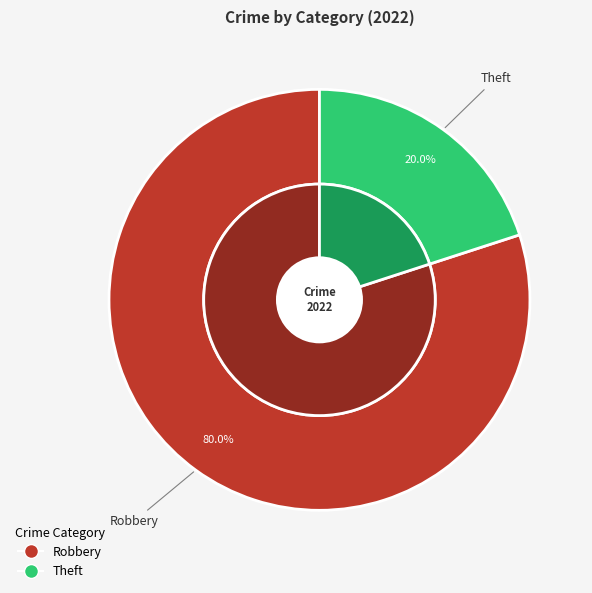

Which category has the biggest portion of the pie?

Robbery